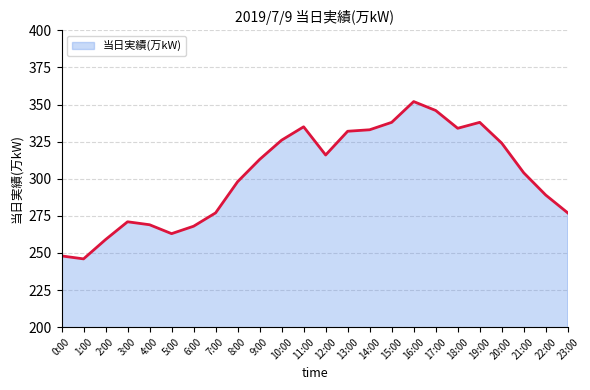

What is the ratio of the value at 13:00 to the value at 19:00?

1.0